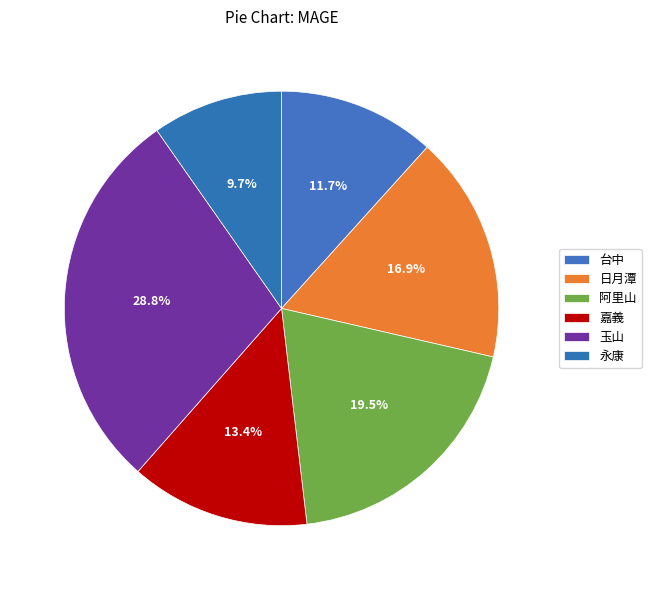

Combined, do 台中 and 玉山 account for over 50%?

No